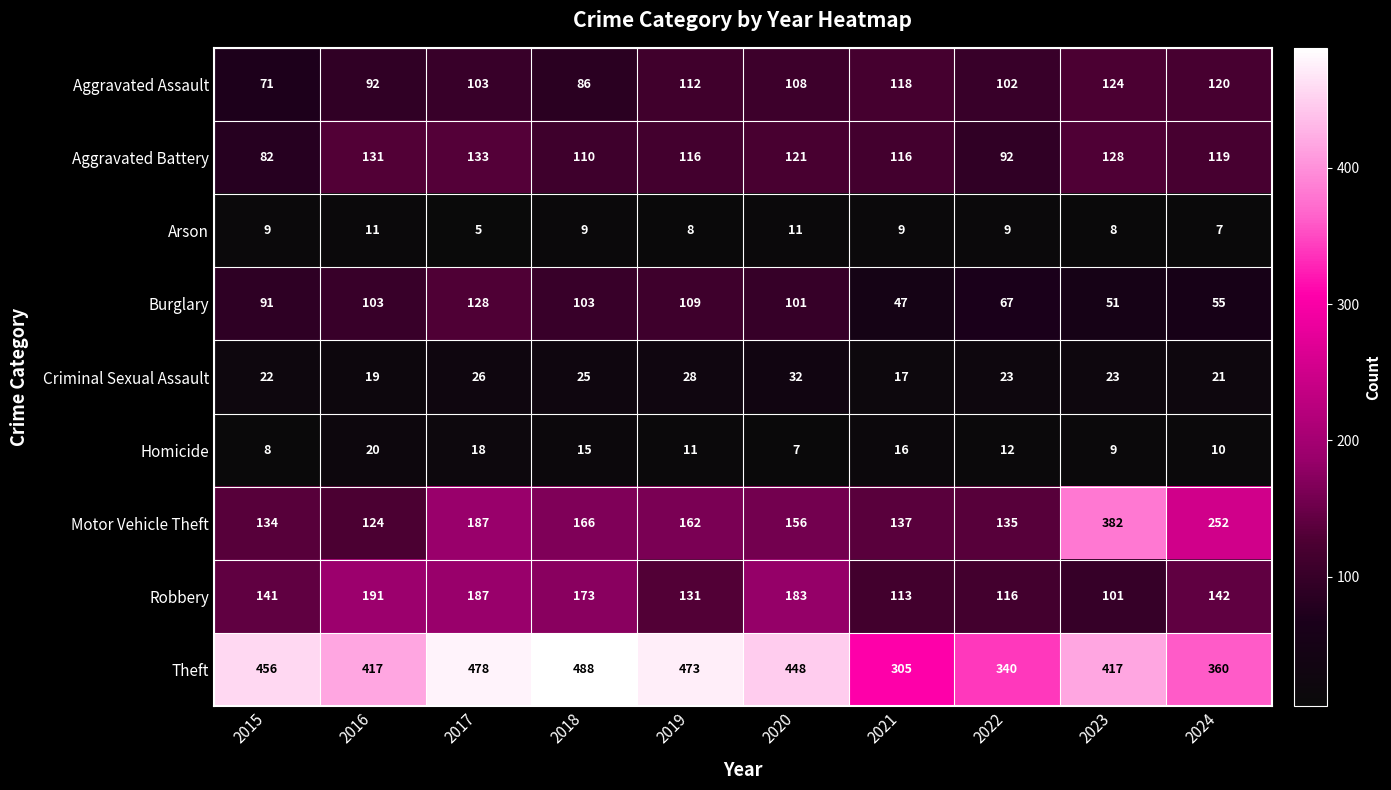

True or false: Aggravated Battery has a value of 116 at 2021.

True